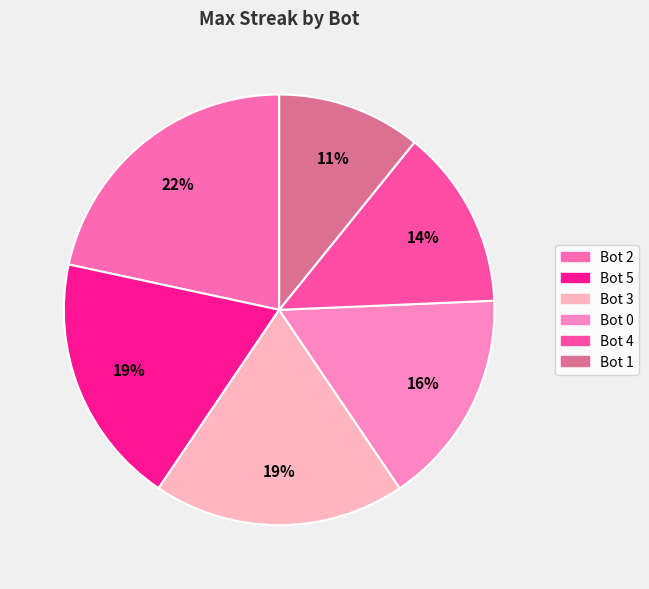

How many segments does this pie chart have?

6